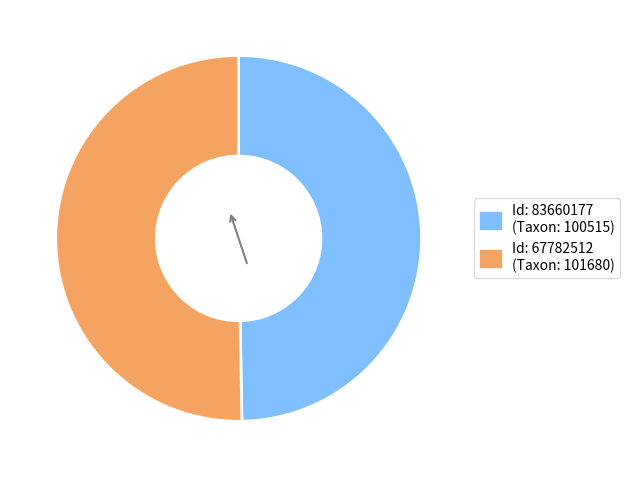

Does any single category account for the majority?

Yes